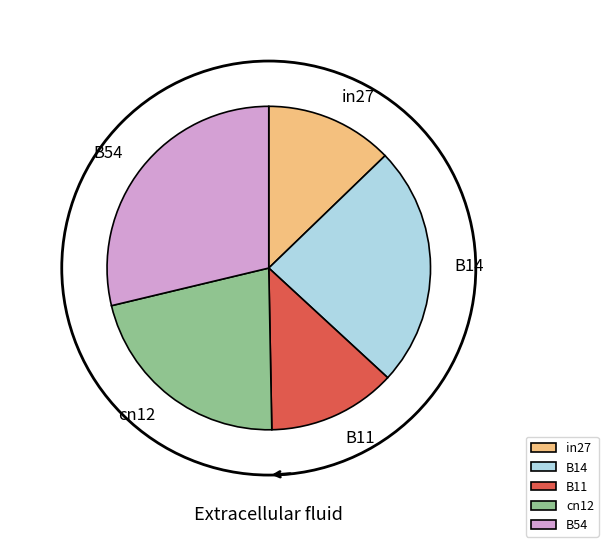

Which has a higher value, cn12 or in27?

cn12